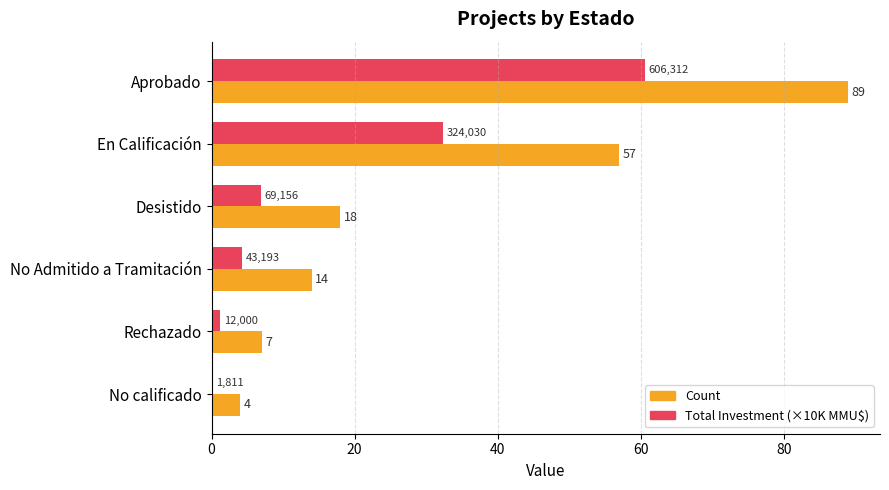

Between No Admitido a Tramitación and No calificado, which series saw the biggest shift?

Count